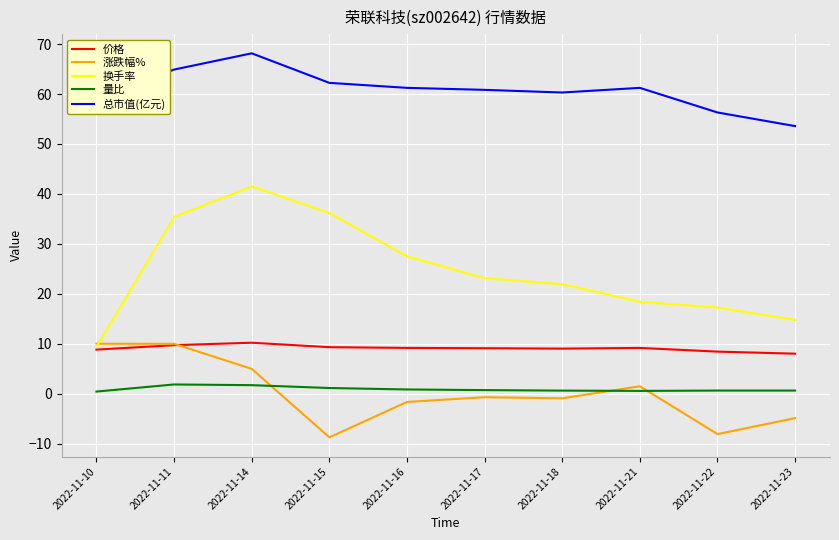

Between 2022-11-16 and 2022-11-23, which series saw the biggest shift?

换手率